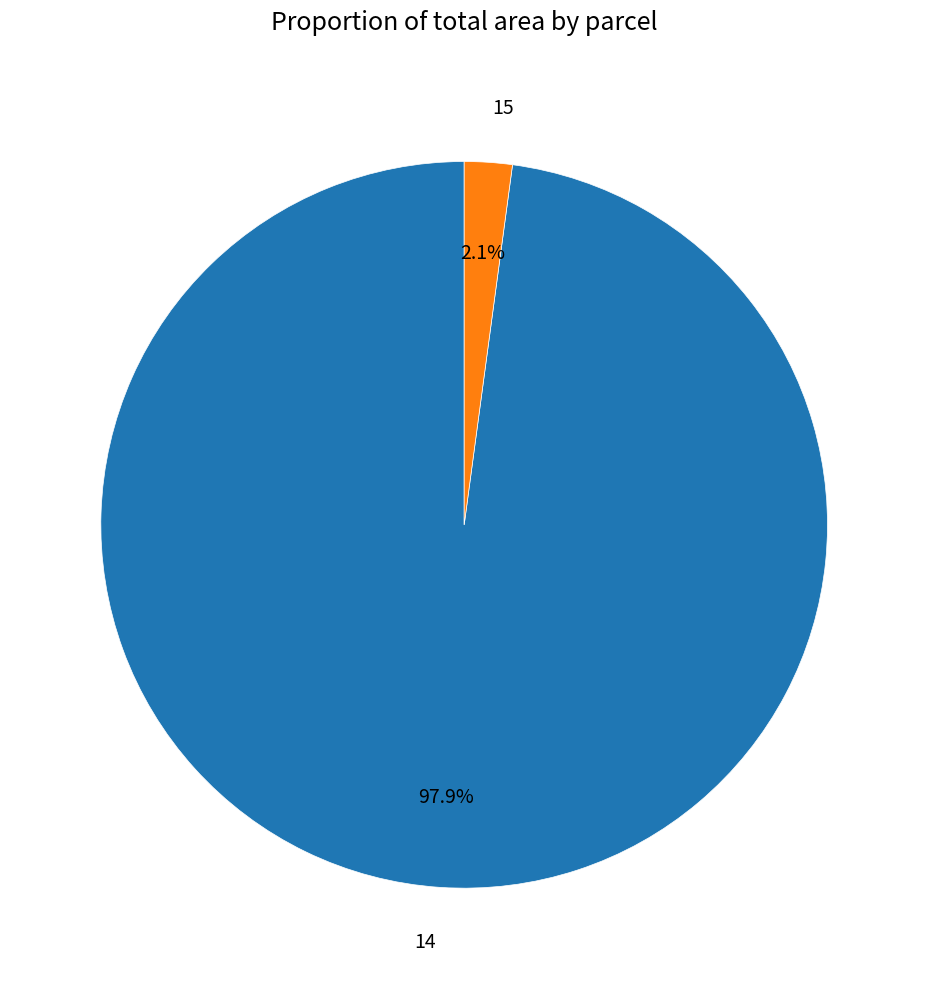

To the nearest percent, what is the combined percentage of 14 and 15?

100%